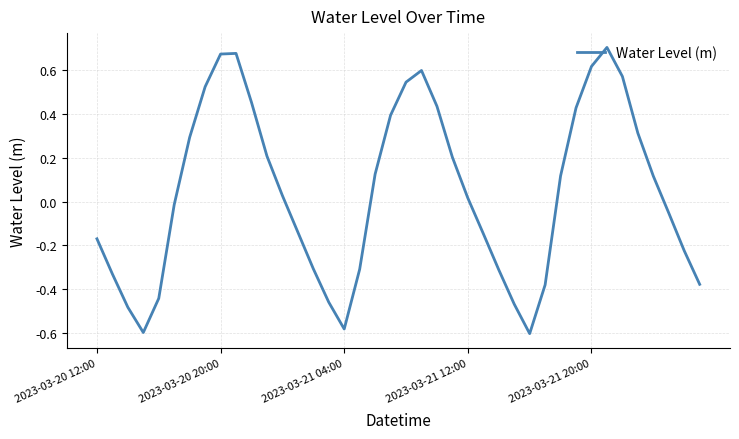

What is the difference between the second highest and second lowest values?

1.3